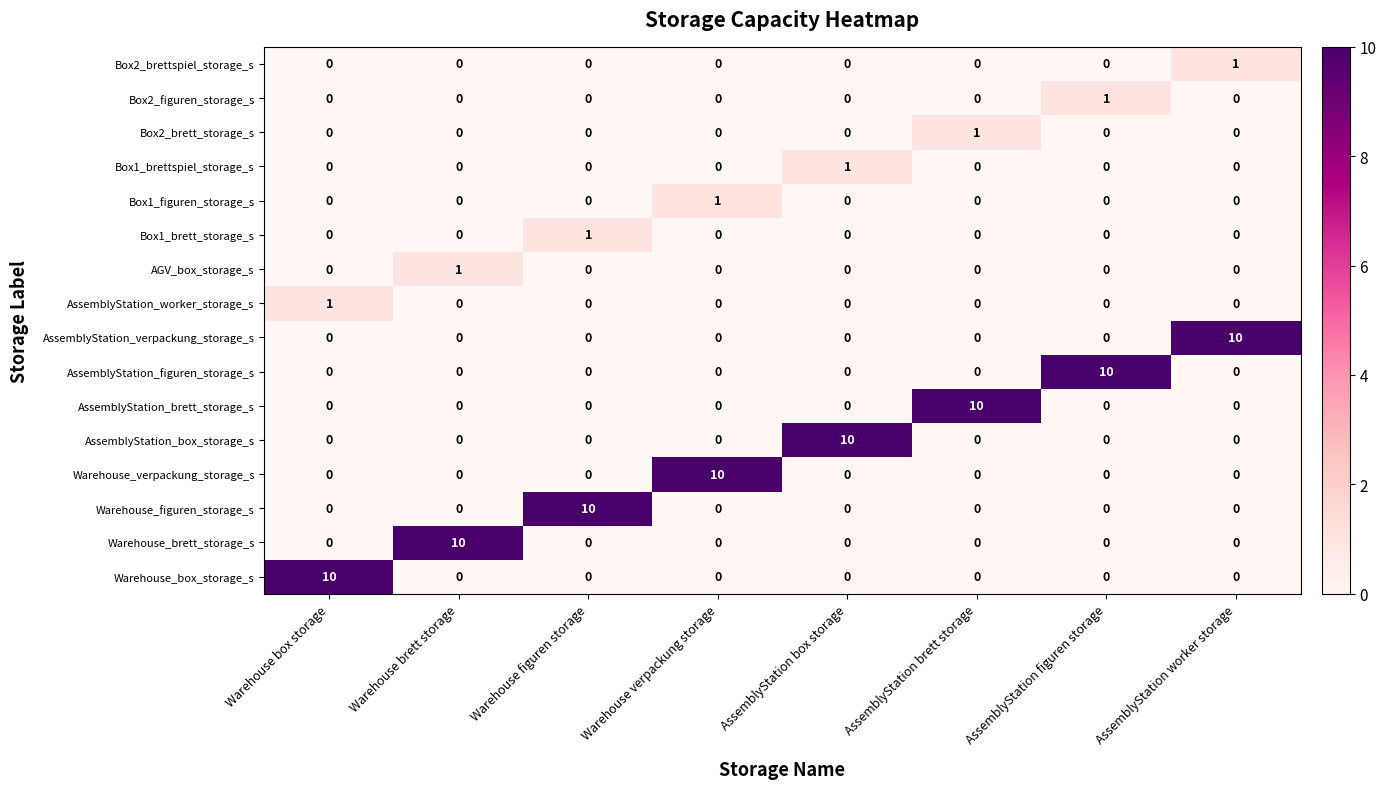

The value of AssemblyStation_verpackung_storage_s at AssemblyStation figuren storage is -4. True or false?

False